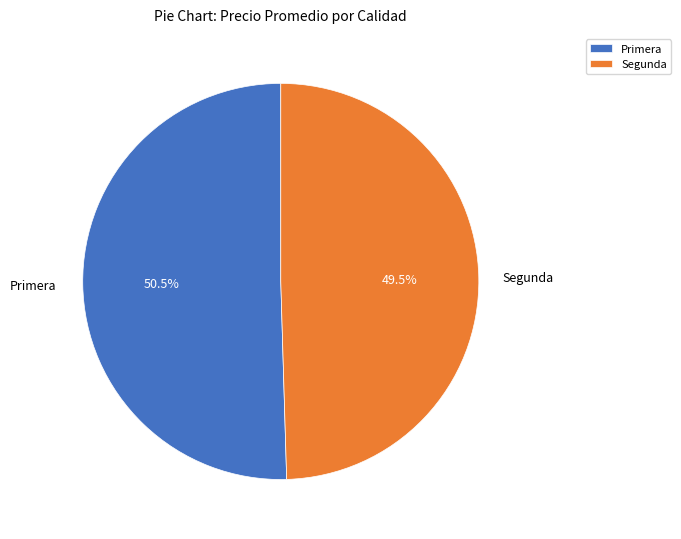

To the nearest percent, what is the difference between the largest and smallest slice percentages?

1%